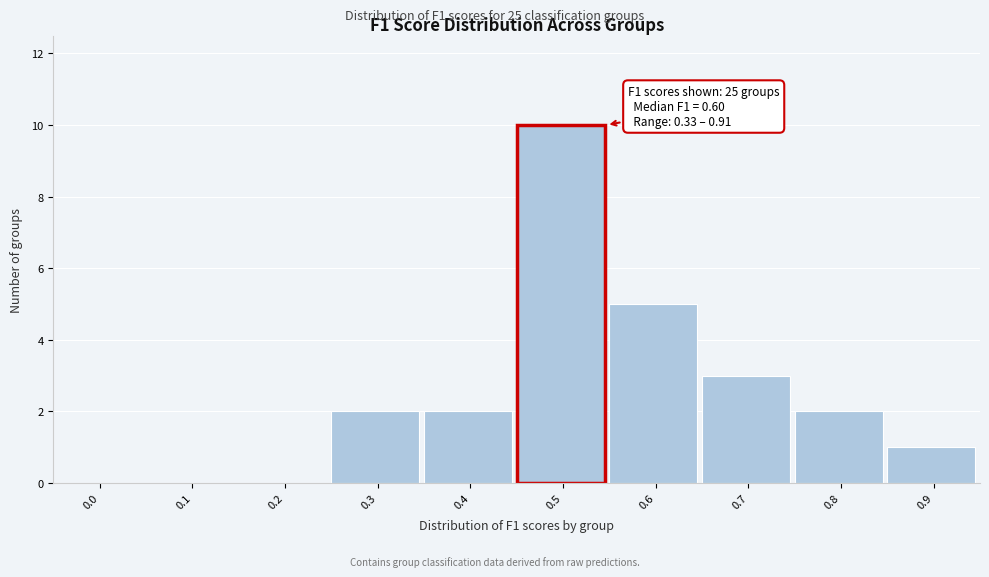

Reading left to right, list all the values displayed in this chart.

0.0=0	0.1=0	0.2=0	0.3=2	0.4=2	0.5=10	0.6=5	0.7=3	0.8=2	0.9=1